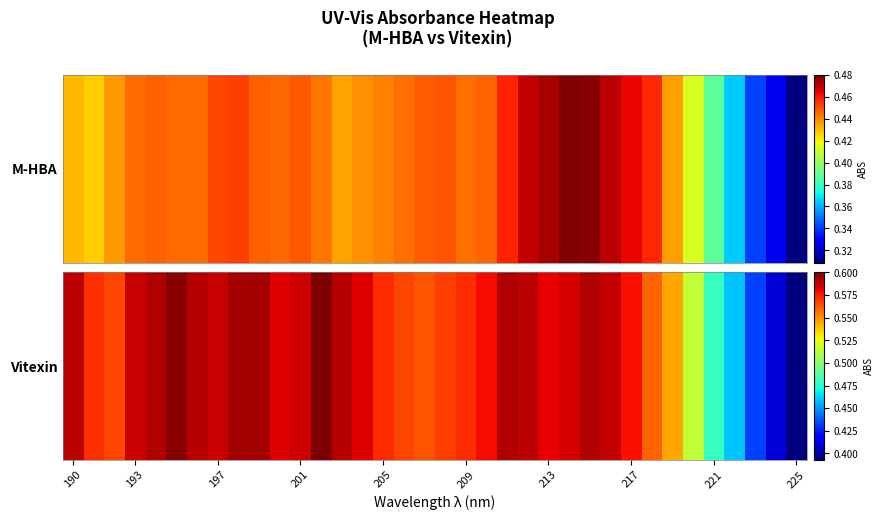

Which has a higher value, 20 or 32?

20